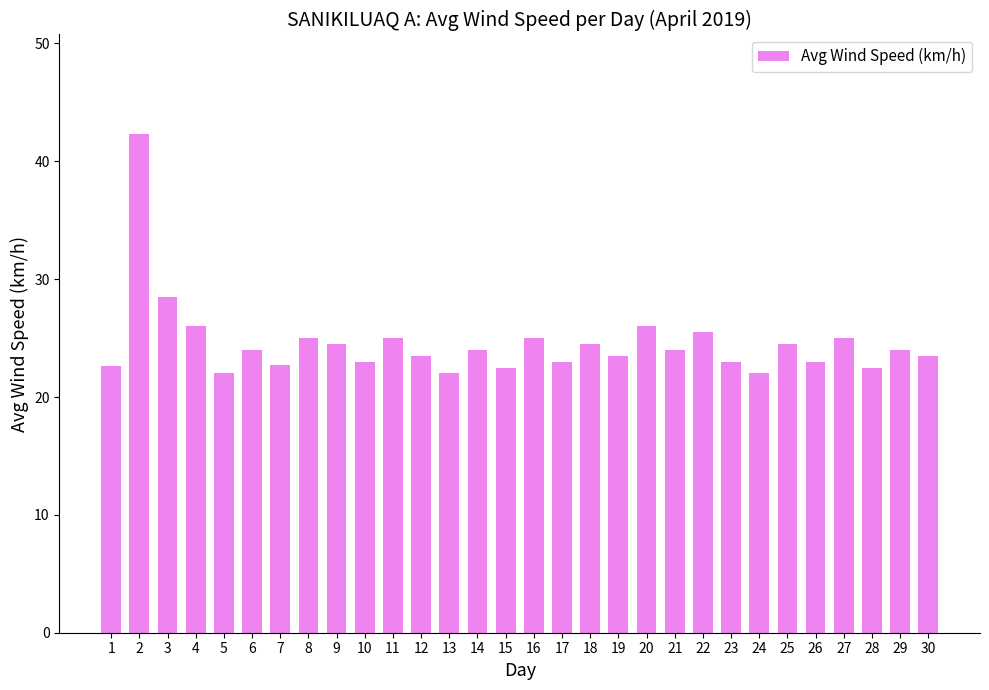

What is the difference between the second highest and minimum values?

6.5